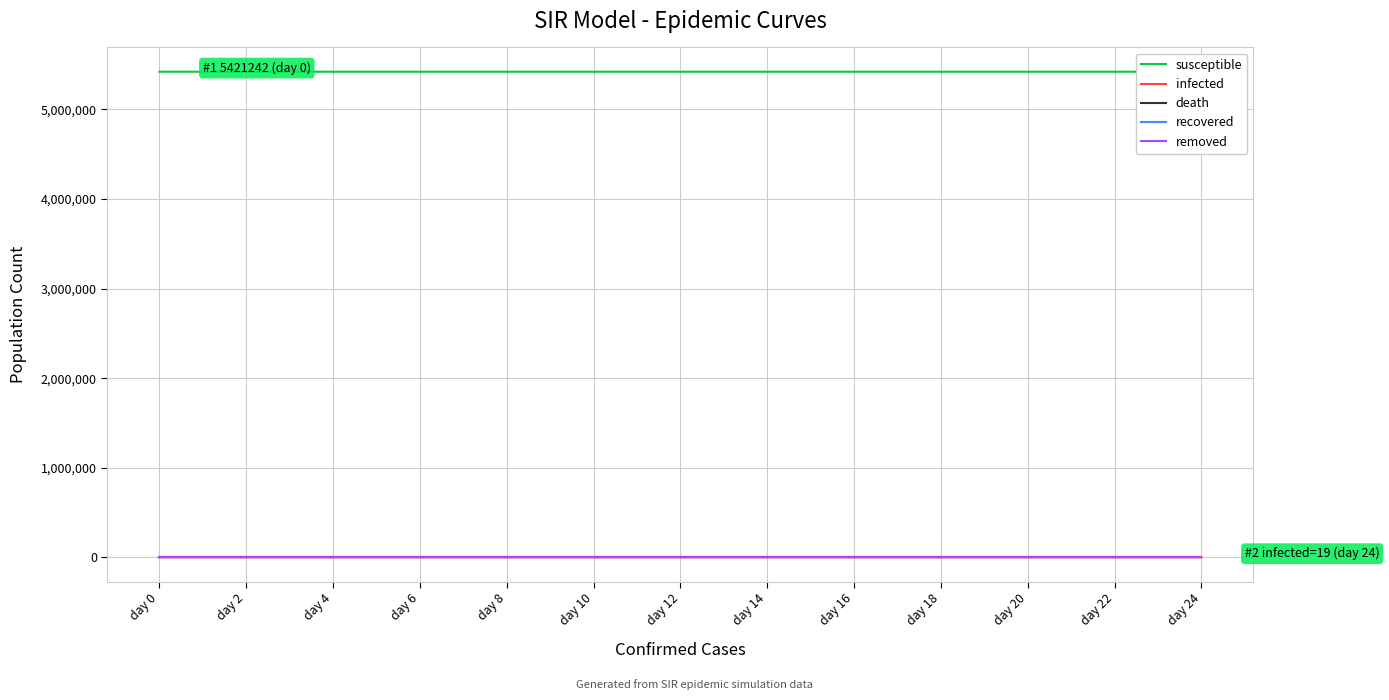

Between day 14 and day 24, which series saw the biggest shift?

susceptible